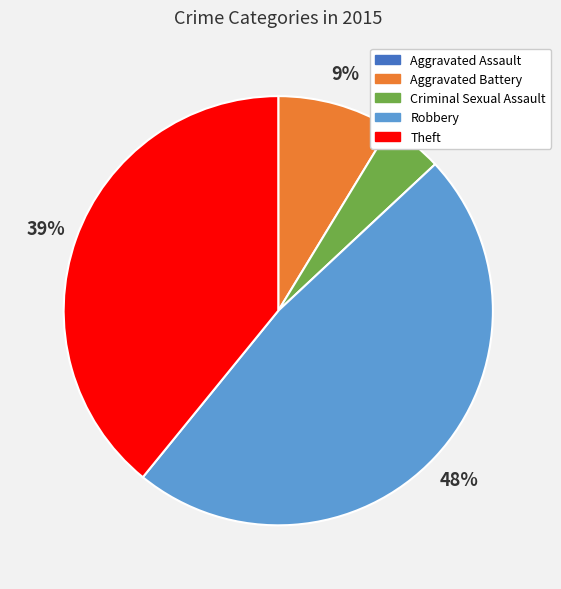

Do Aggravated Battery and Robbery together represent more than half of the pie?

Yes